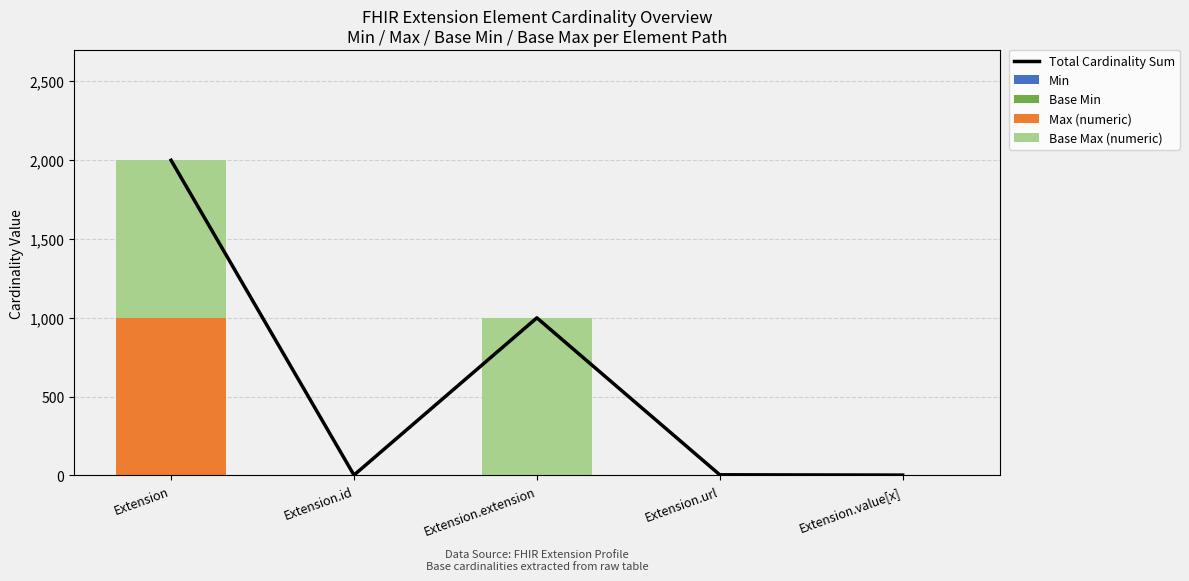

What position from the left is Extension.url?

4